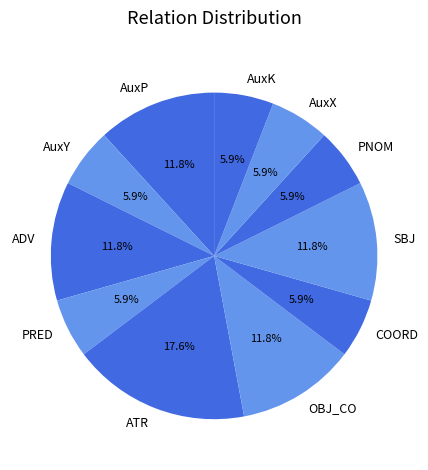

Is the sum of PNOM and SBJ greater than half?

No